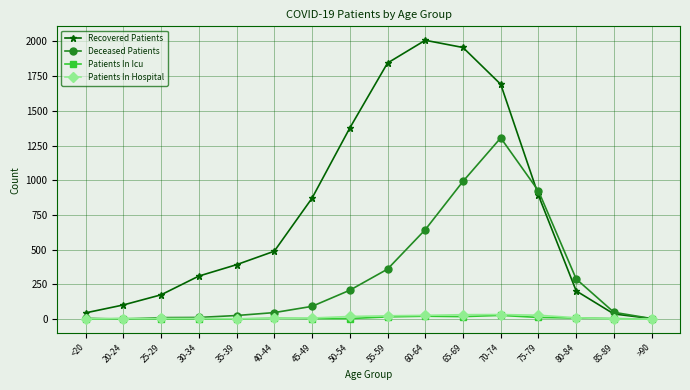

What is the difference between the second highest and second lowest values in the Patients In Hospital series?

31